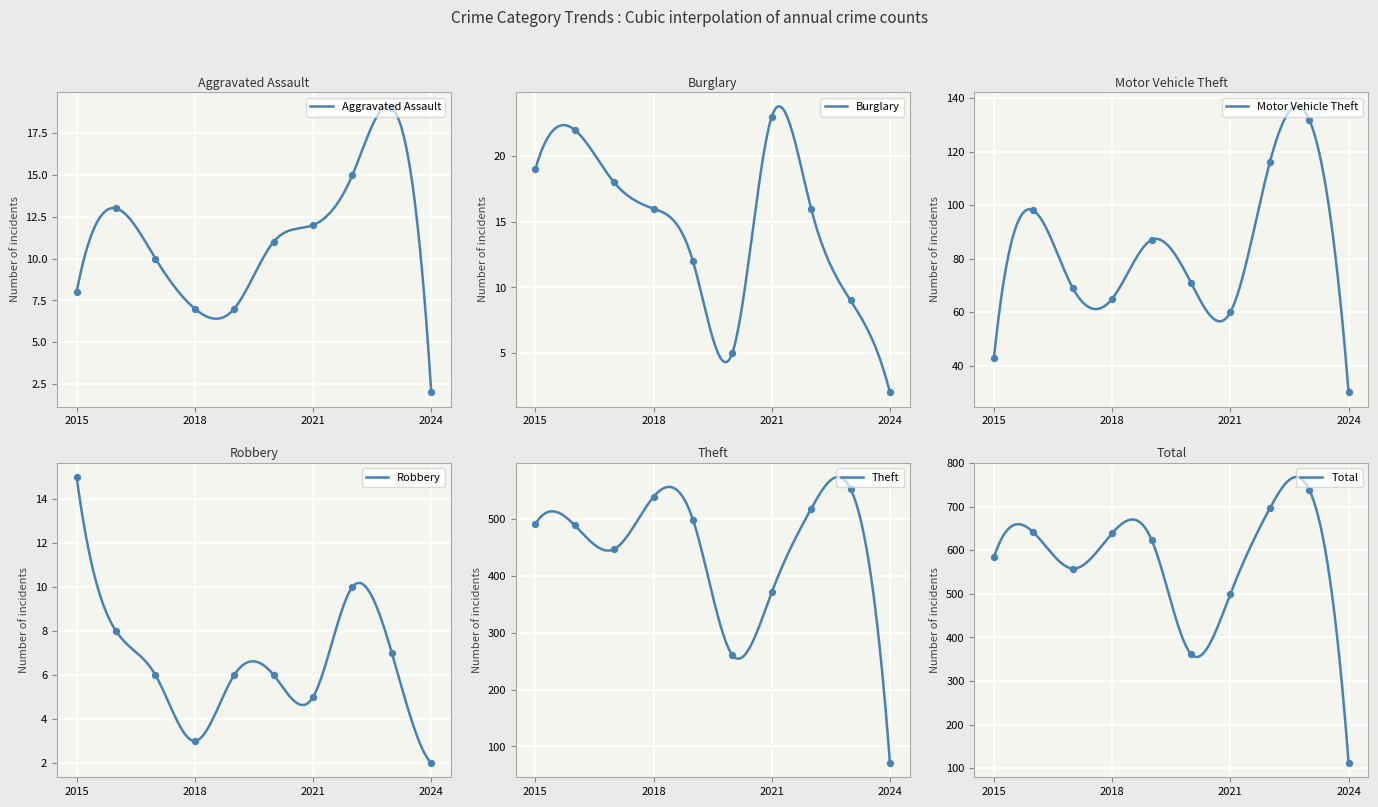

Which series reaches the minimum Y coordinate?

Aggravated Assault